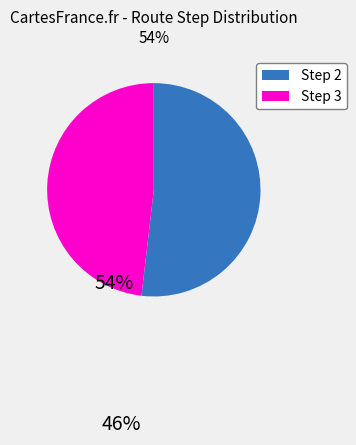

Does any single category account for the majority?

Yes